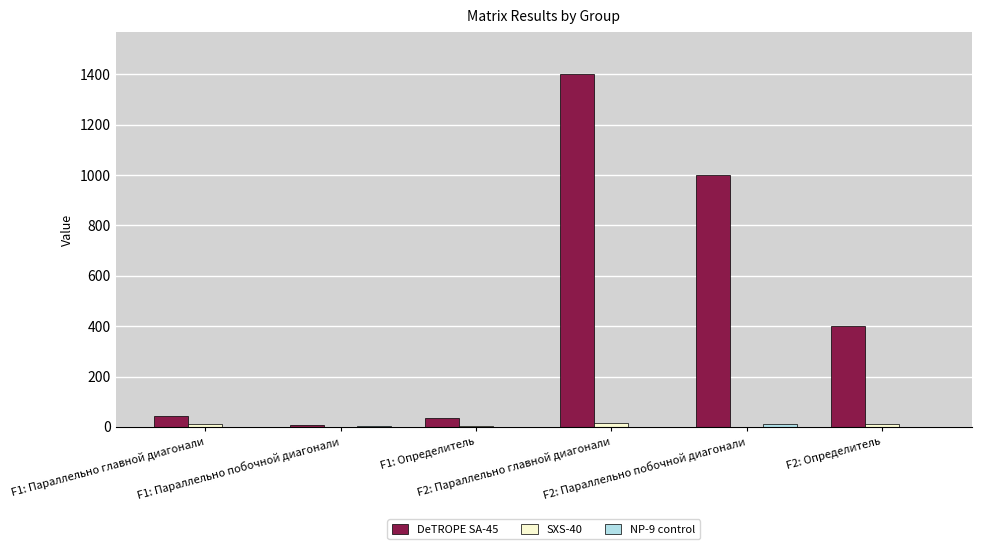

What is the maximum value for DeTROPE SA-45?

1400